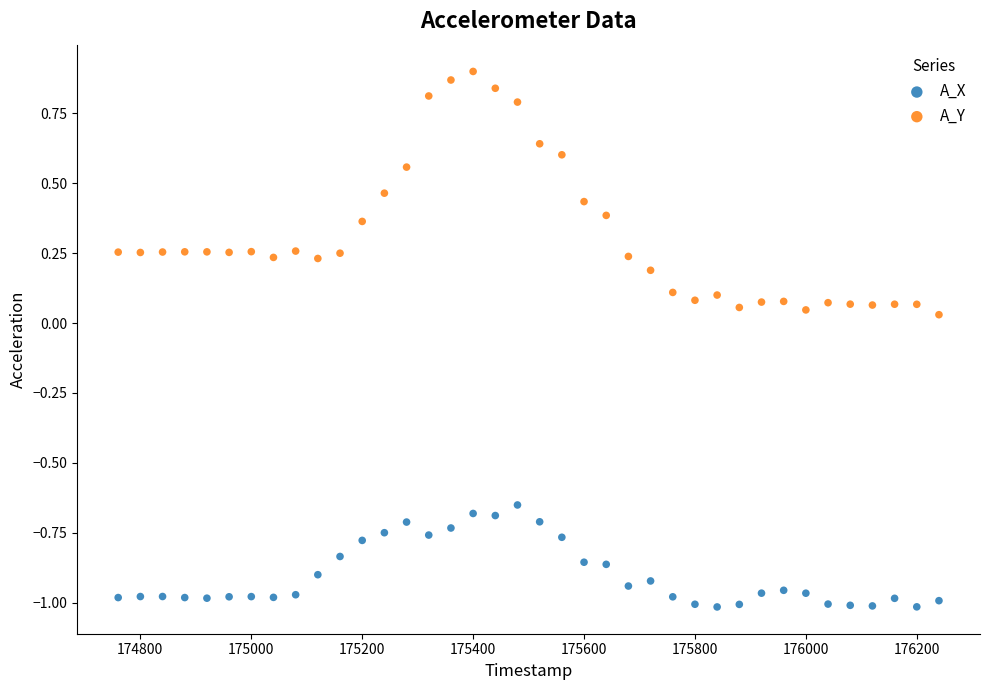

Which series contains the lowest Y value?

A_X